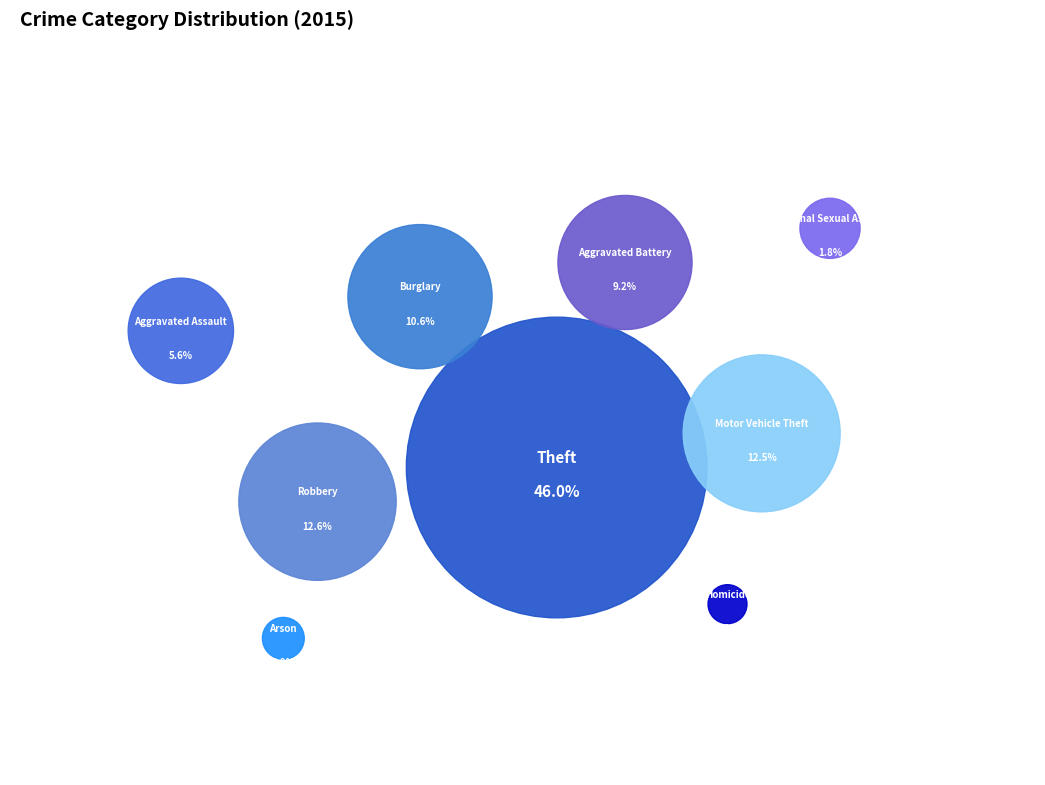

To the nearest percent, what portion does Robbery represent?

13%